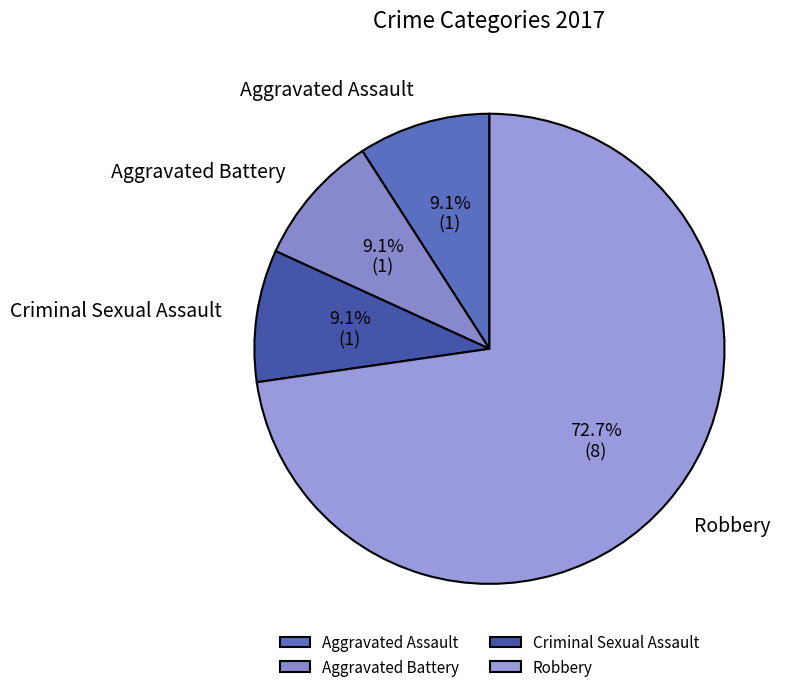

Which has a higher value, Criminal Sexual Assault or Robbery?

Robbery